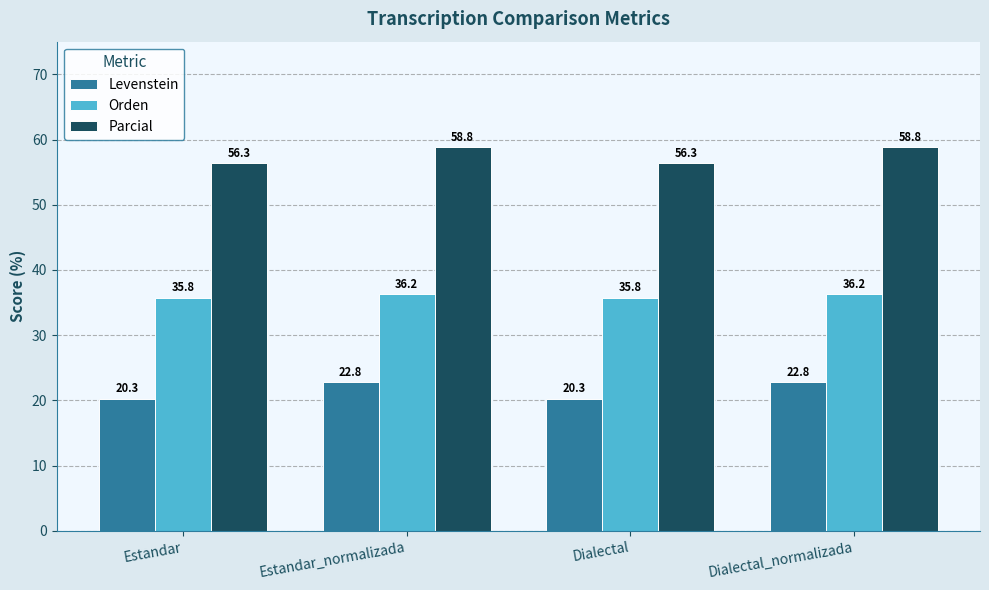

At Dialectal, list the series in order from largest to smallest.

Parcial, Orden, Levenstein